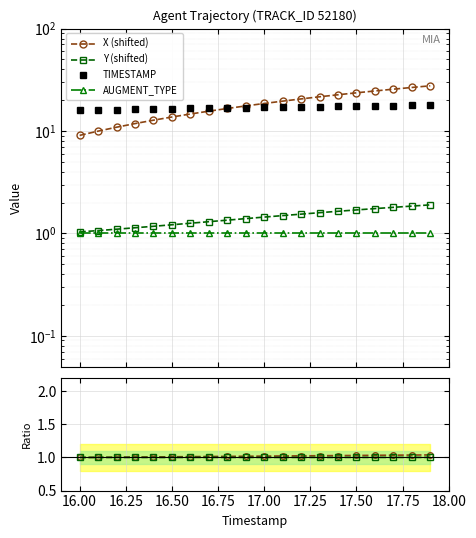

True or false: TIMESTAMP has a value of 4.0 at 16.75.

False